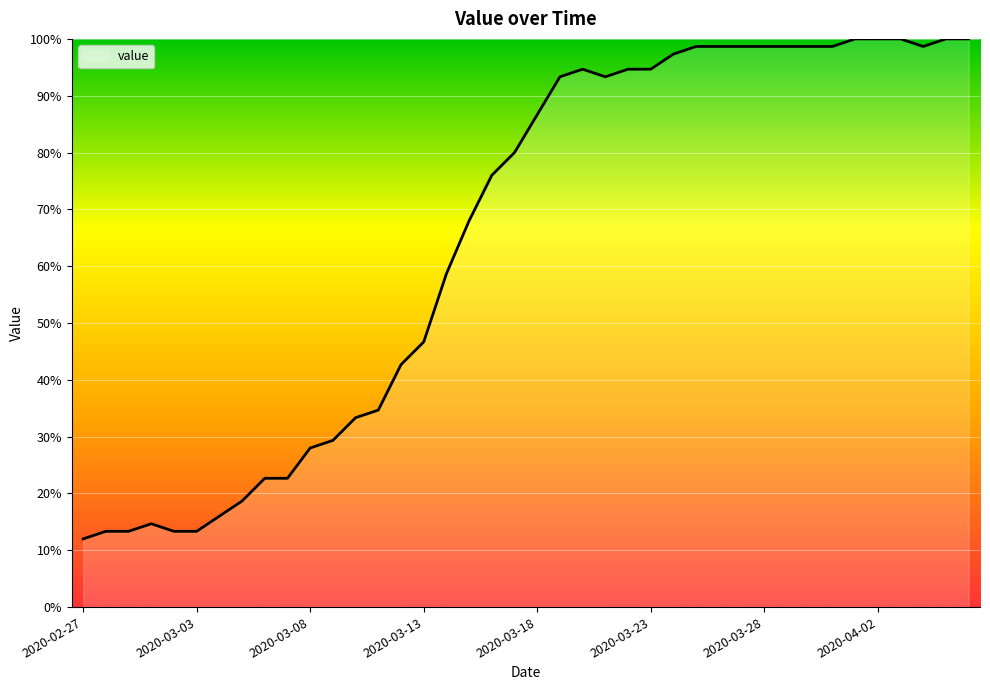

What is the maximum value shown in the chart?

100.0